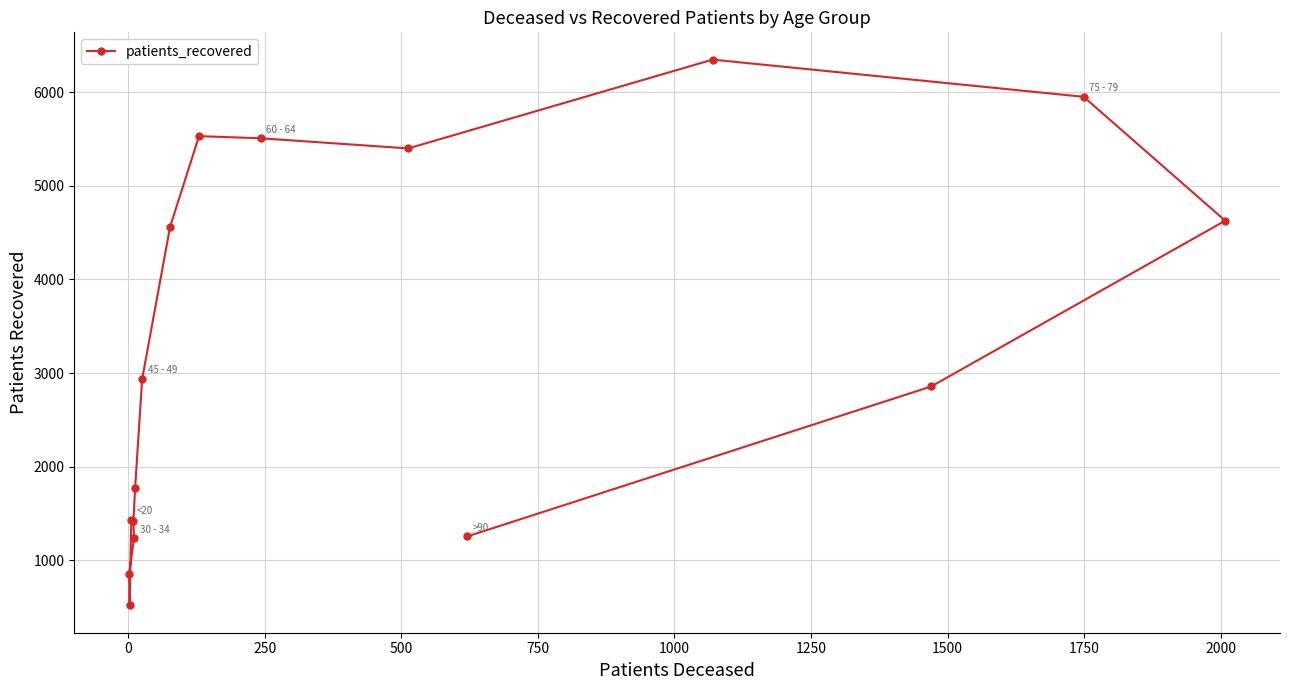

Does the chart display data point markers on the line(s)?

Yes